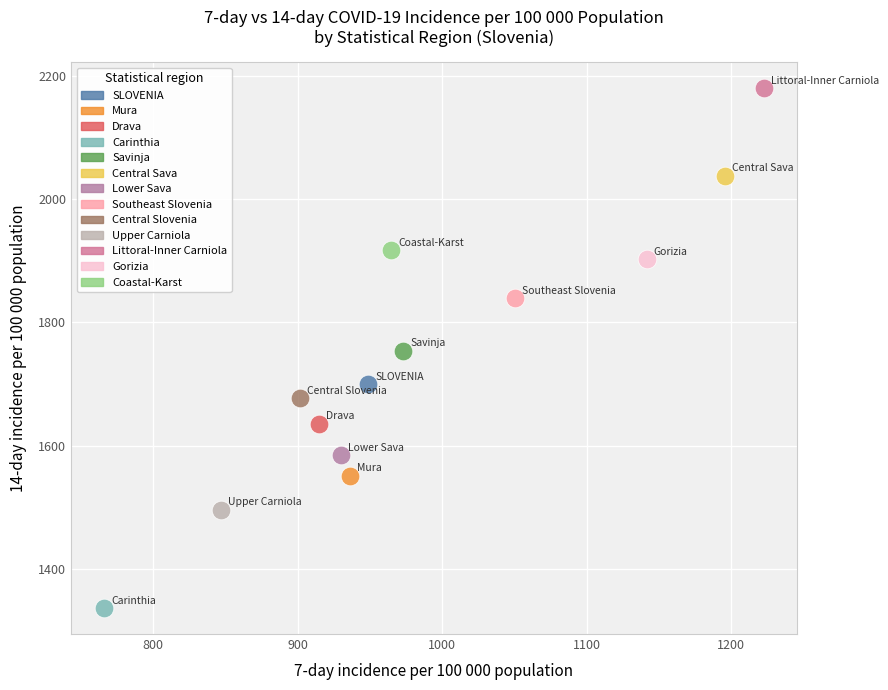

What are all the series names shown in the legend?

SLOVENIA, Mura, Drava, Carinthia, Savinja, Central Sava, Lower Sava, Southeast Slovenia, Central Slovenia, Upper Carniola, Littoral-Inner Carniola, Gorizia, Coastal-Karst